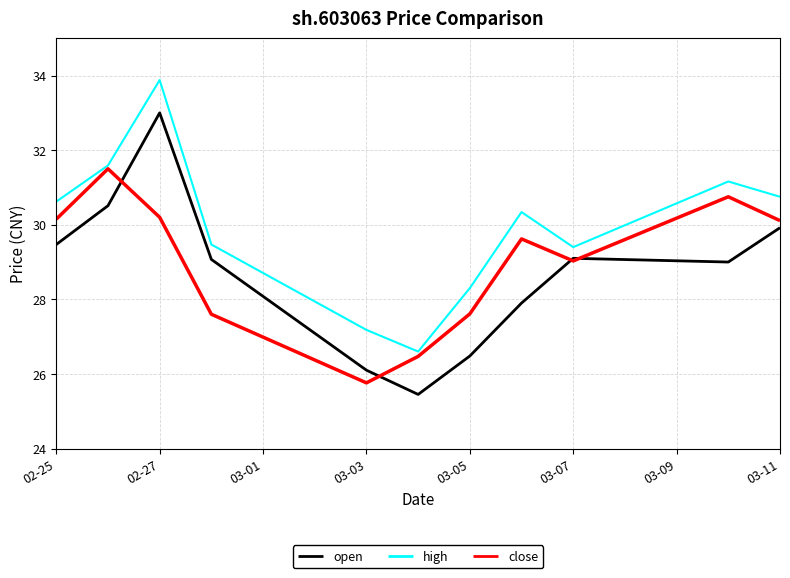

Which series has the largest range (max minus min)?

open